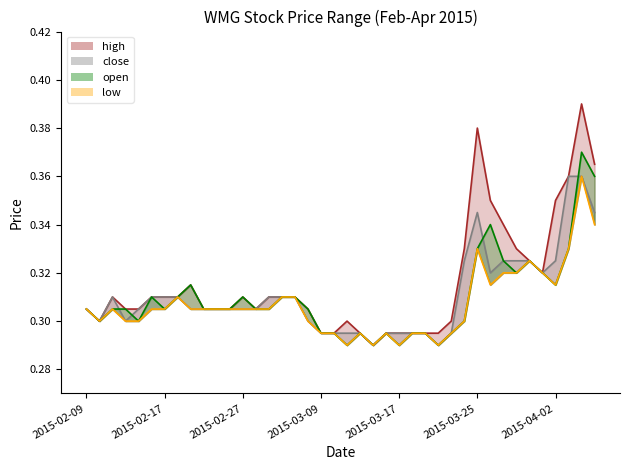

What is the lowest value of the high series?

0.3